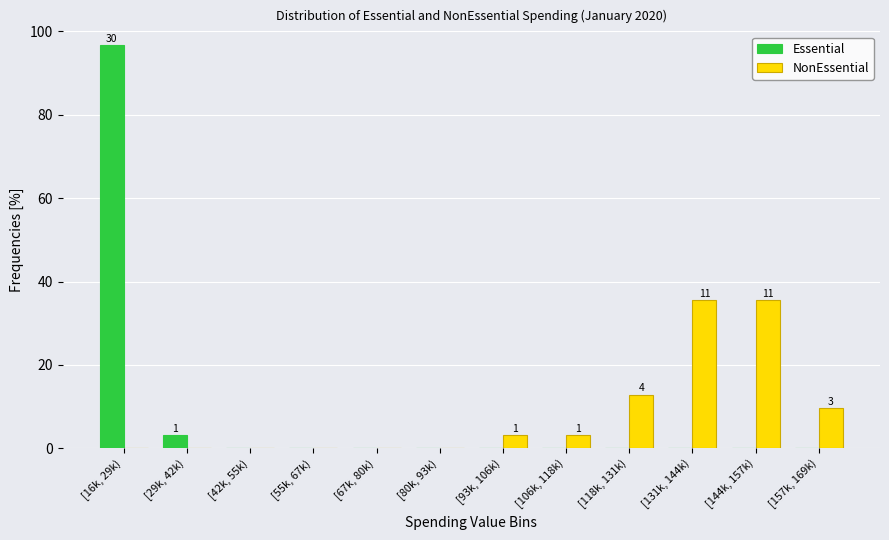

Reading right to left, what are all the values shown in this chart?

Essential: [157k, 169k)=0.0	[144k, 157k)=0.0	[131k, 144k)=0.0	[118k, 131k)=0.0	[106k, 118k)=0.0	[93k, 106k)=0.0	[80k, 93k)=0.0	[67k, 80k)=0.0	[55k, 67k)=0.0	[42k, 55k)=0.0	[29k, 42k)=3.2	[16k, 29k)=96.8
NonEssential: [157k, 169k)=9.7	[144k, 157k)=35.5	[131k, 144k)=35.5	[118k, 131k)=12.9	[106k, 118k)=3.2	[93k, 106k)=3.2	[80k, 93k)=0.0	[67k, 80k)=0.0	[55k, 67k)=0.0	[42k, 55k)=0.0	[29k, 42k)=0.0	[16k, 29k)=0.0